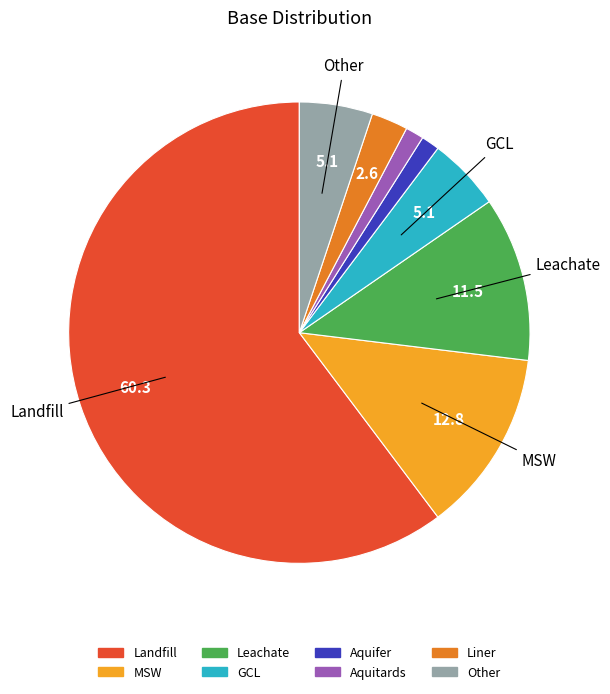

Does Aquitards represent more than half of the total?

No